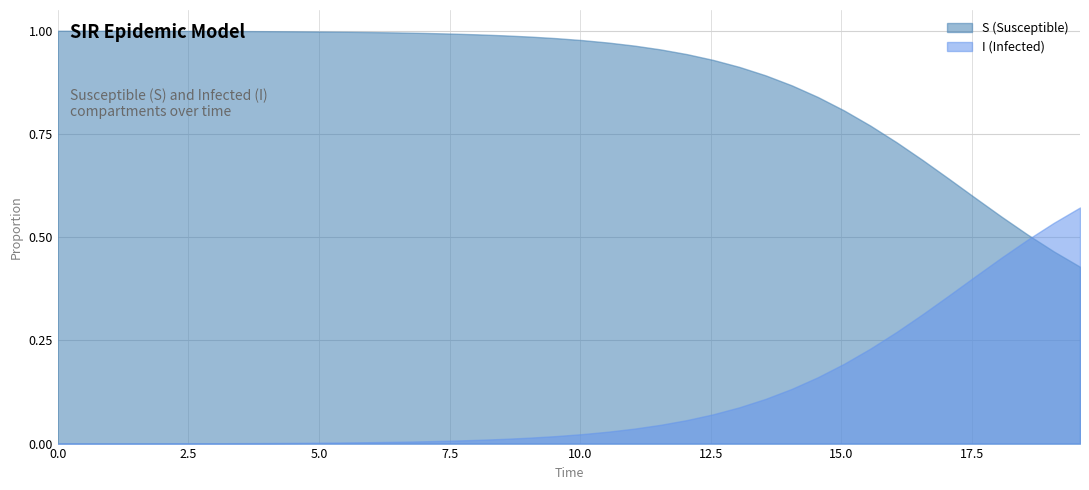

Which series has the largest total across all categories?

S (Susceptible)